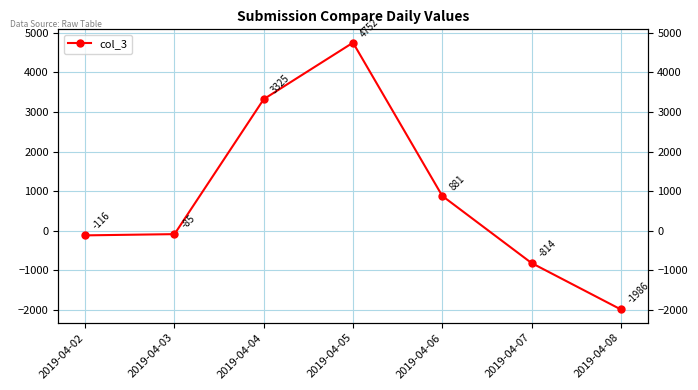

What is the change in value from 2019-04-06 to 2019-04-07?

-1695